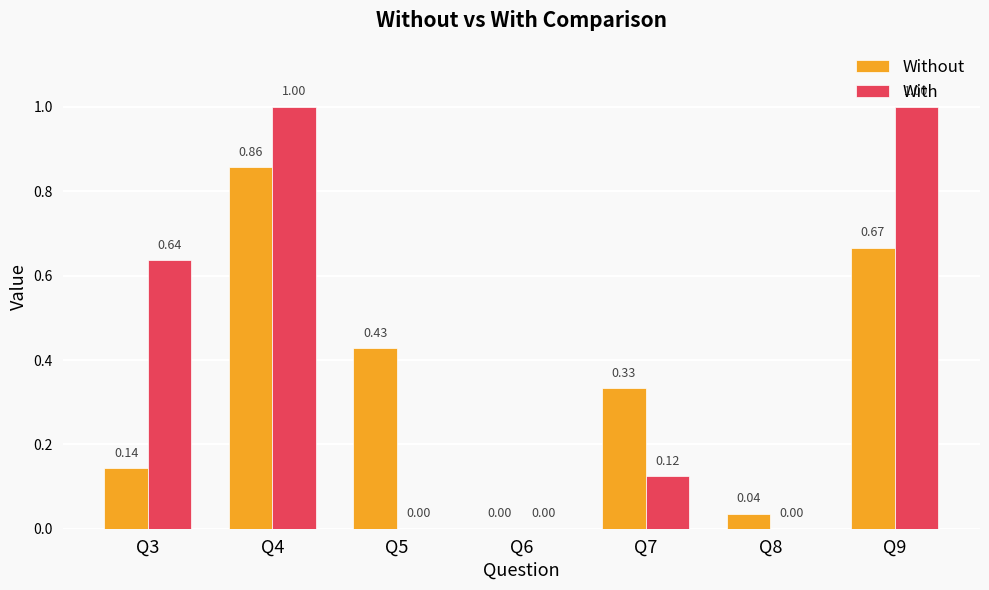

Between Q4 and Q7, which series saw the biggest shift?

With